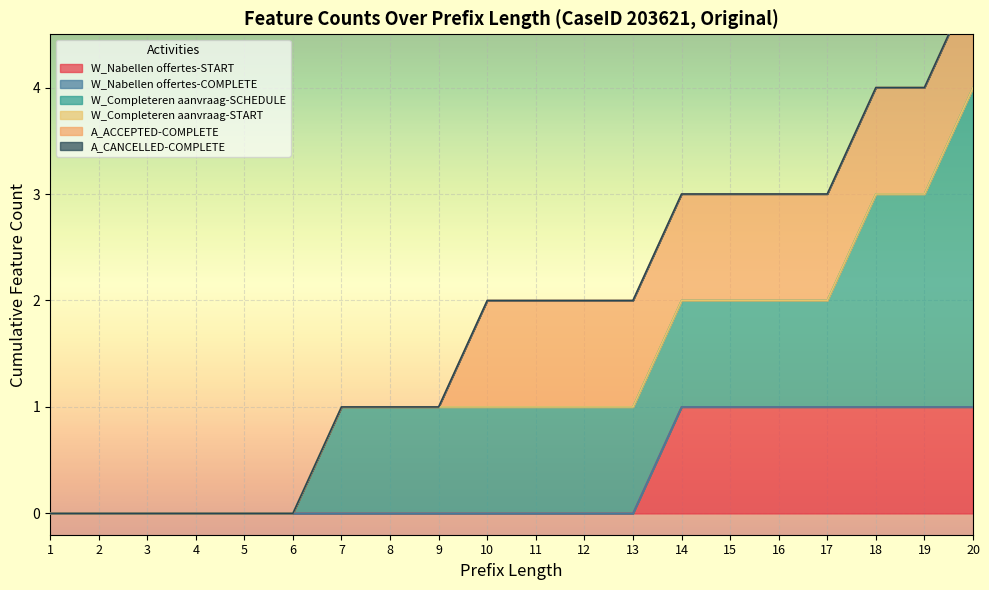

True or false: A_CANCELLED-COMPLETE has more than 0 interior local peaks.

False